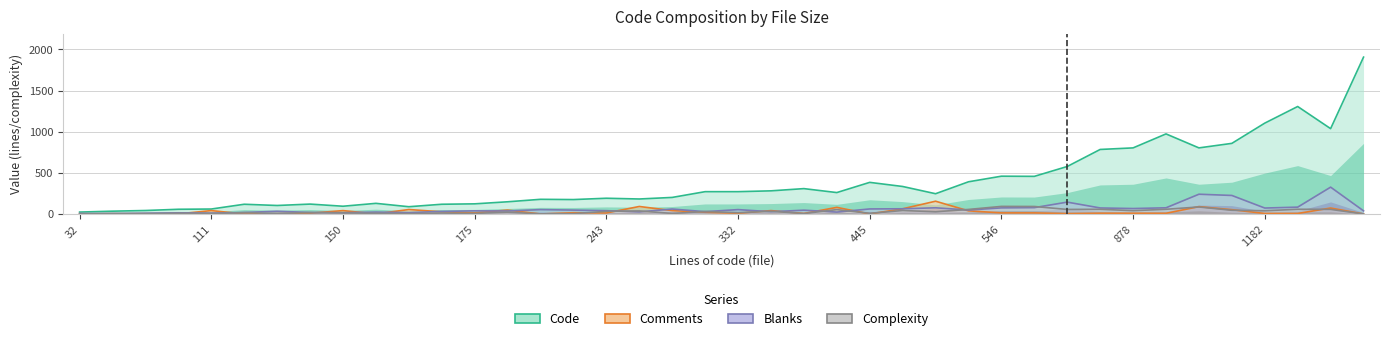

Which series has the largest range (max minus min)?

Code